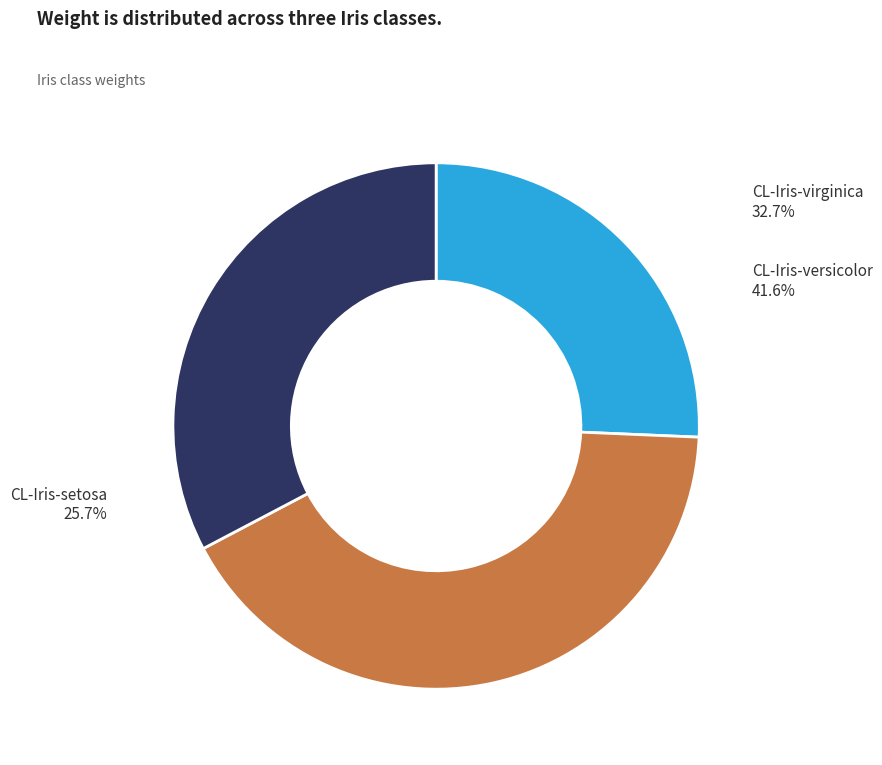

How many segments does this pie chart have?

3